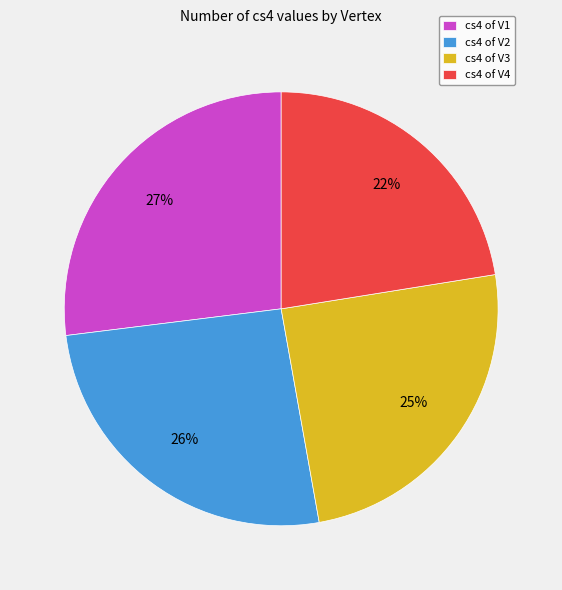

To the nearest percent, what is the average slice percentage?

25%